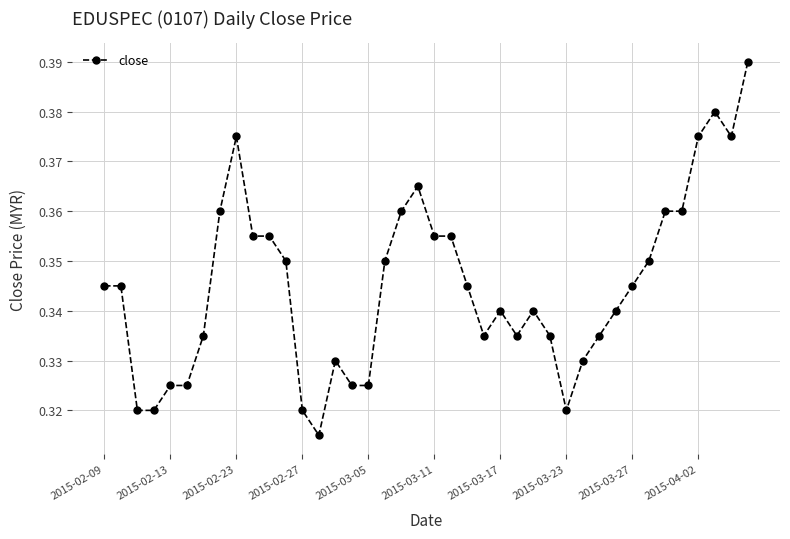

How many values are between 0 and 1?

40